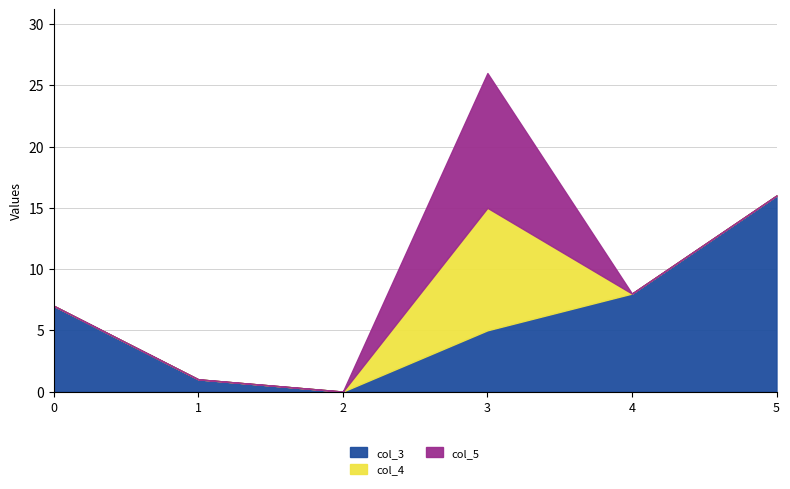

The value of col_5 at 2 is 0. True or false?

True